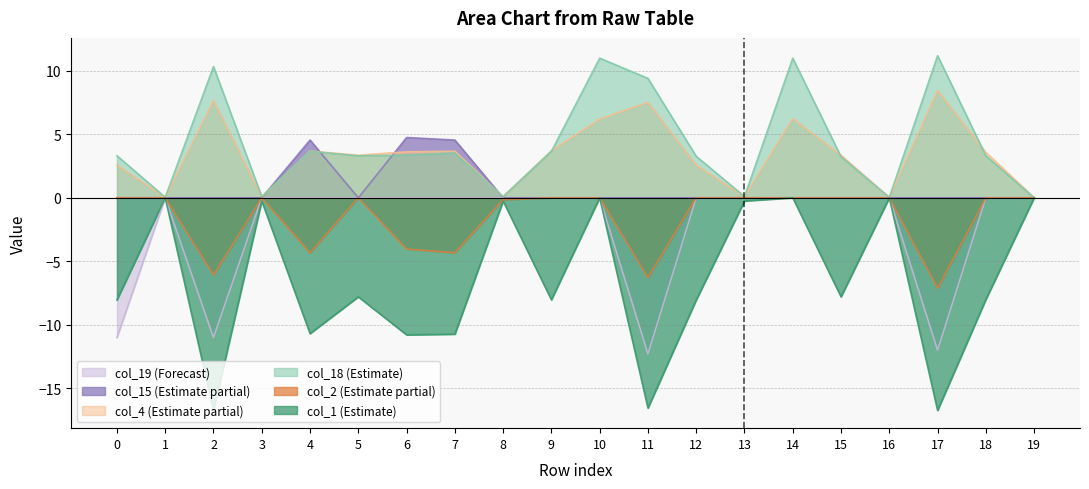

How many lines are shown in the chart?

6